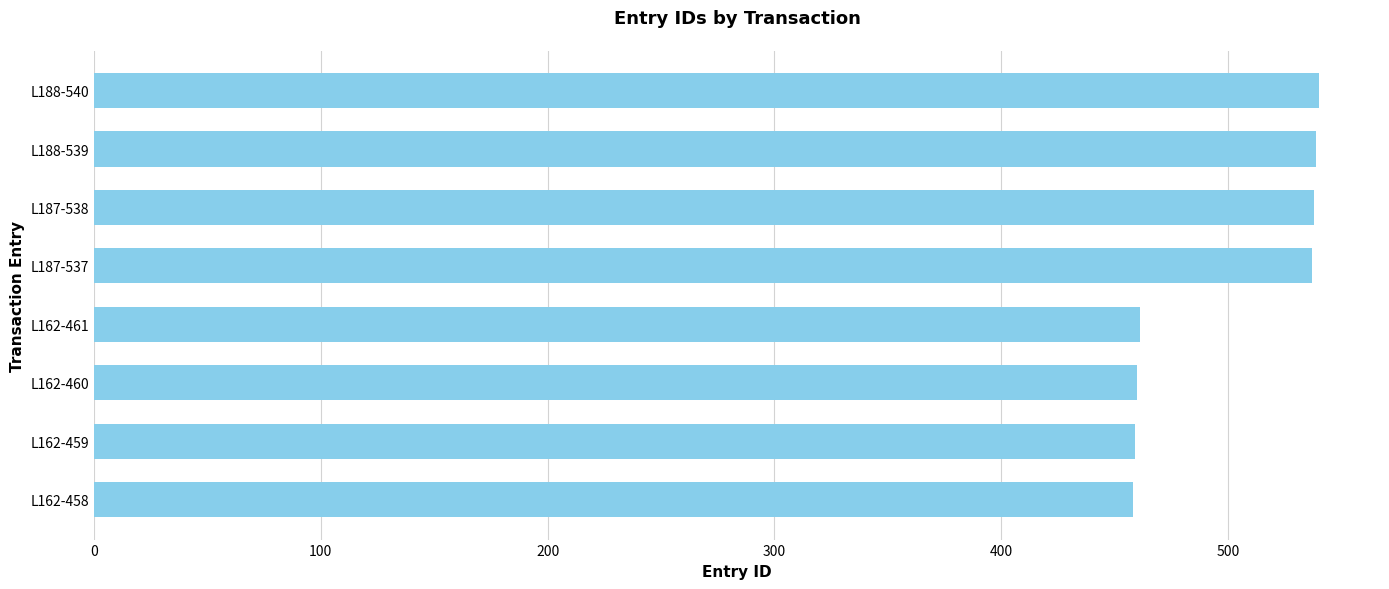

What is the difference between the maximum and minimum values?

82